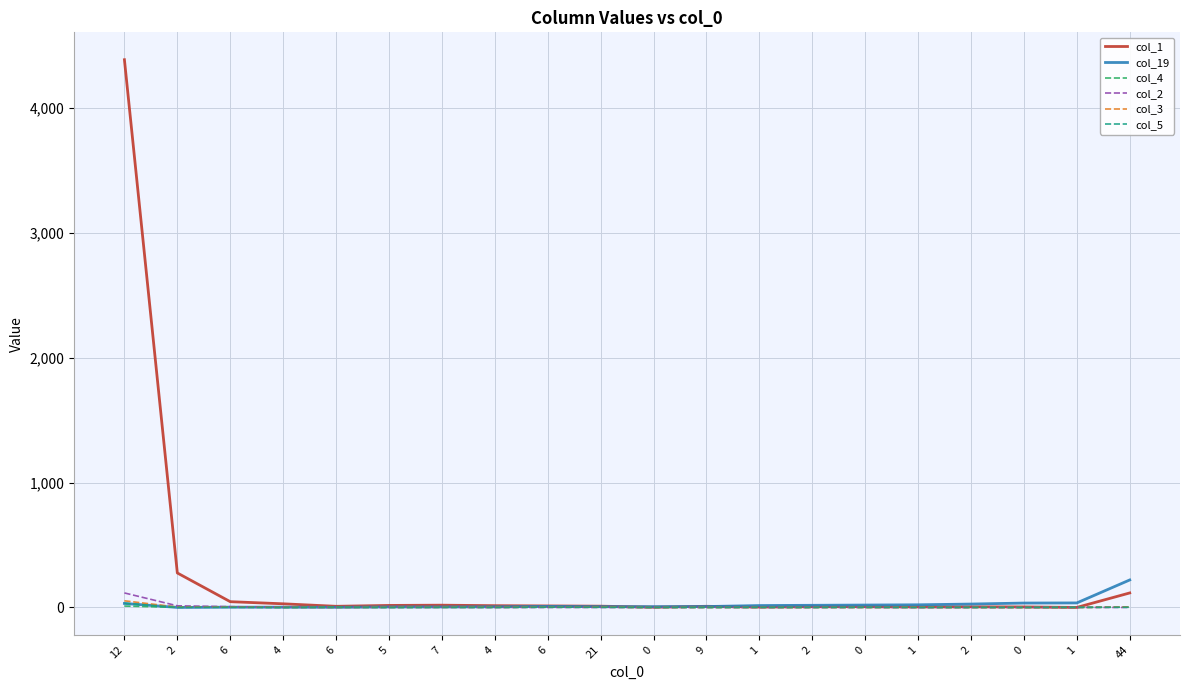

True or false: col_19 has a value of 58 at 0.

False